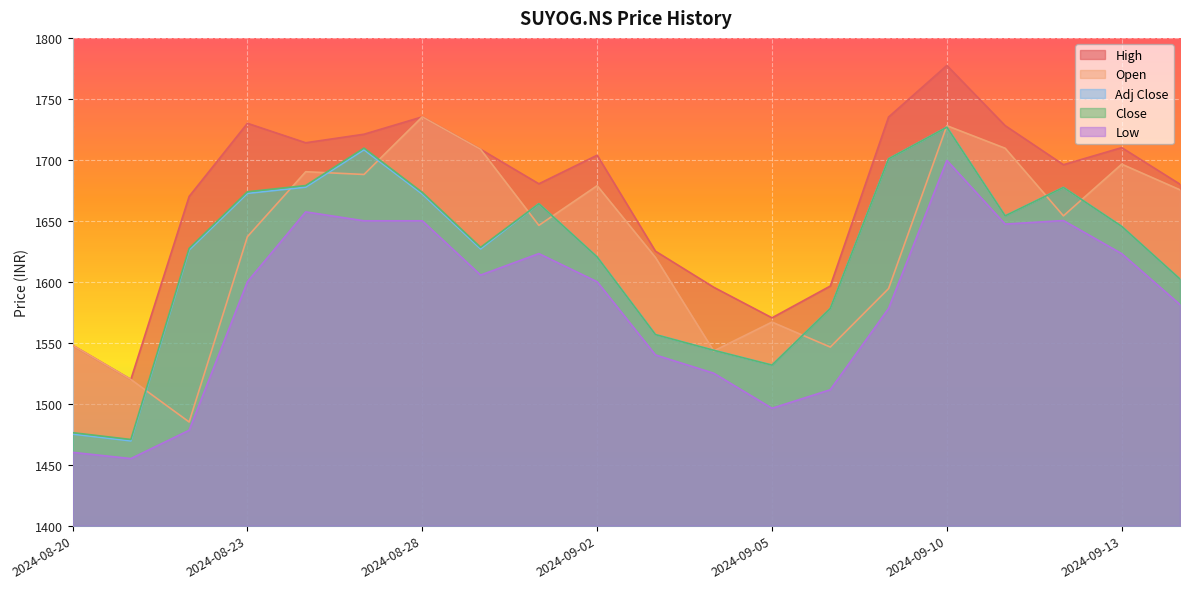

What is the difference between the highest and lowest values at 2024-09-05?

74.2